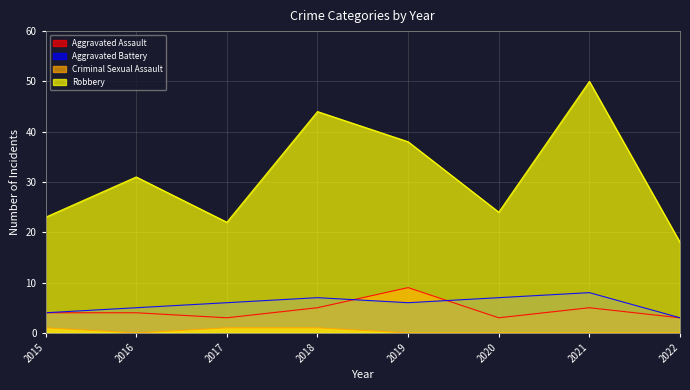

At which label does Criminal Sexual Assault reach its peak?

2015